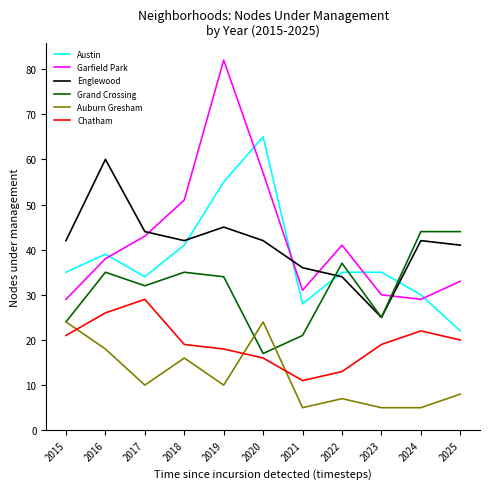

Where does the Grand Crossing series first go above 34?

2016